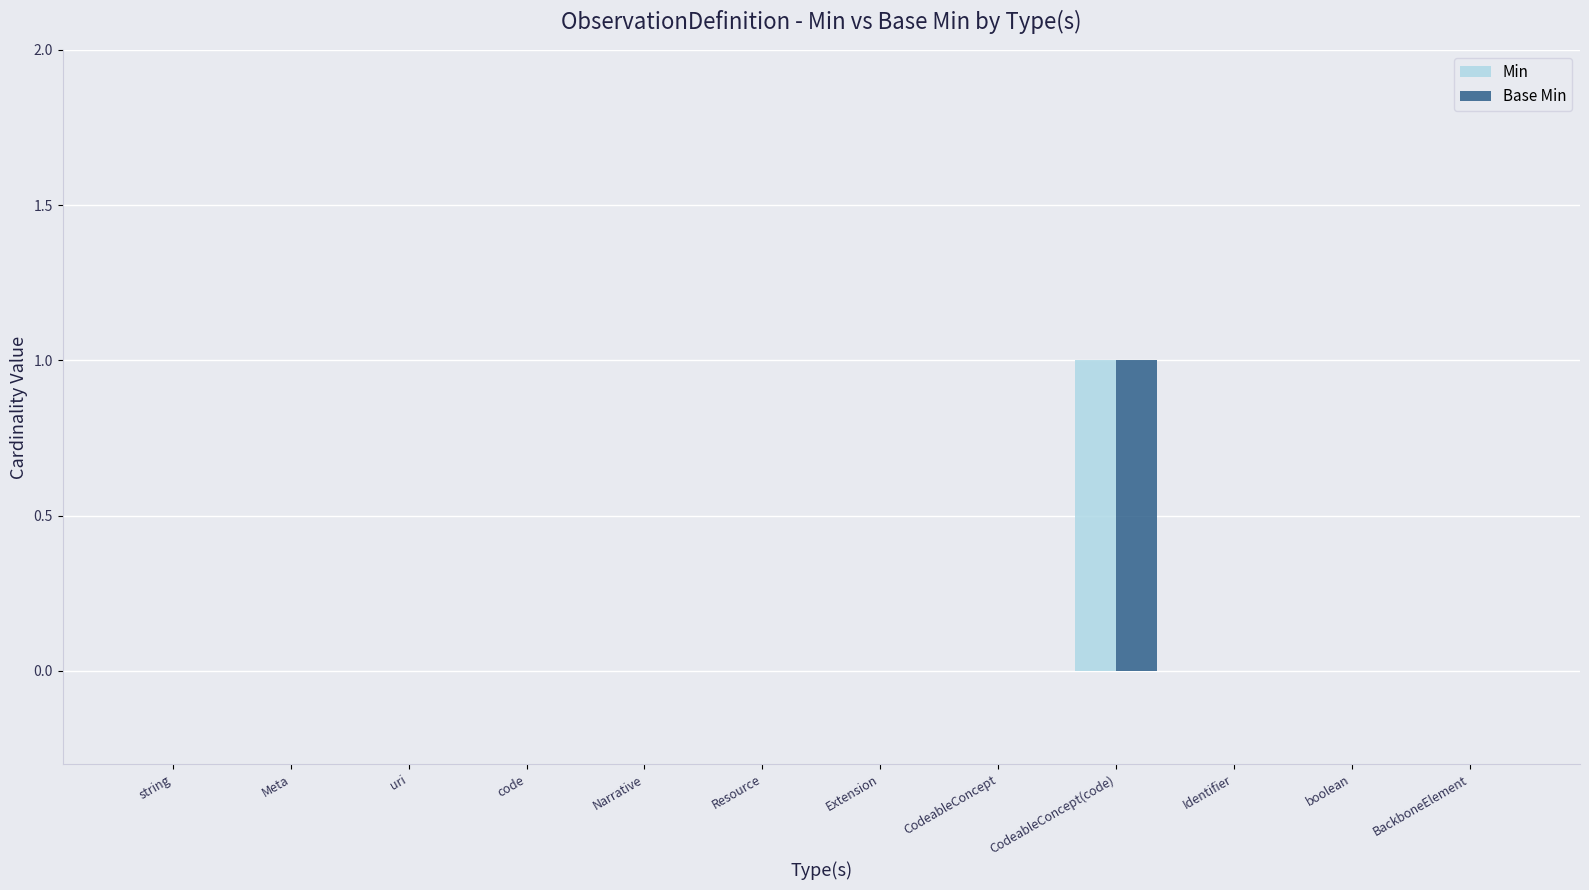

At which label does Min reach its peak?

CodeableConcept(code)